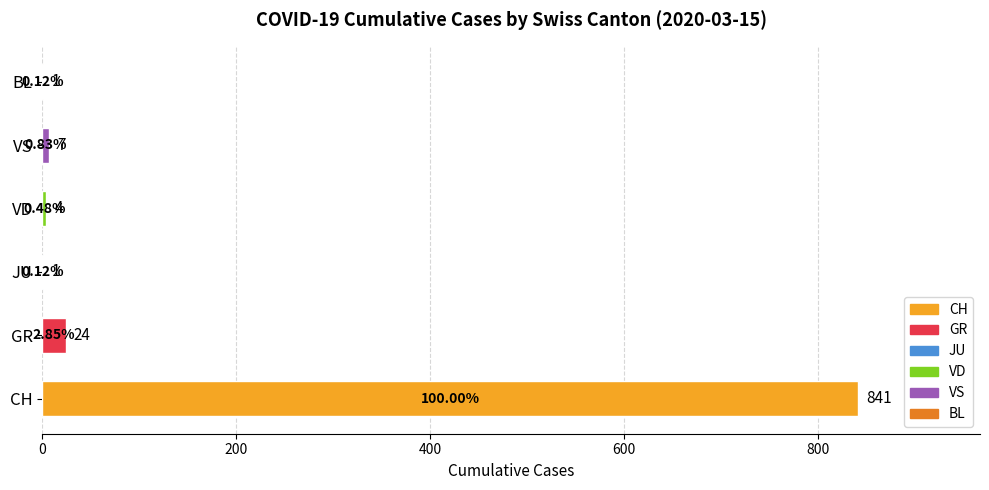

Where is the data nearest to the value 421?

GR